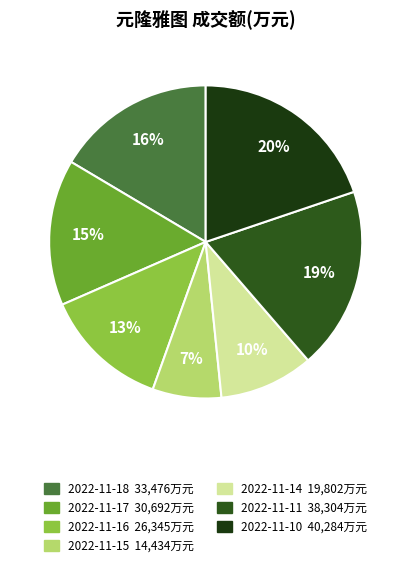

Does 2022-11-15 account for over 50% of the chart?

No